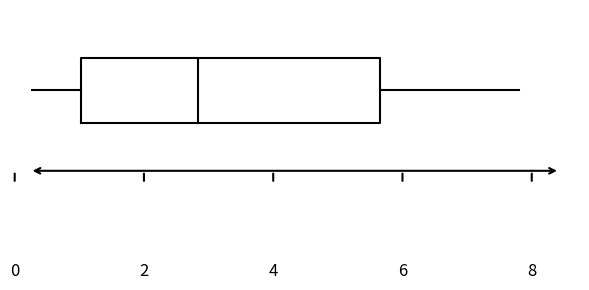

Transcribe this box plot: give where the median line is, the range the box spans, and where the two whiskers end, as read against the x-axis. The values are not printed on the chart, so give them approximately, as read against the axis.

median 2.8, box 1.0 to 5.6, whiskers 0.2 to 7.8